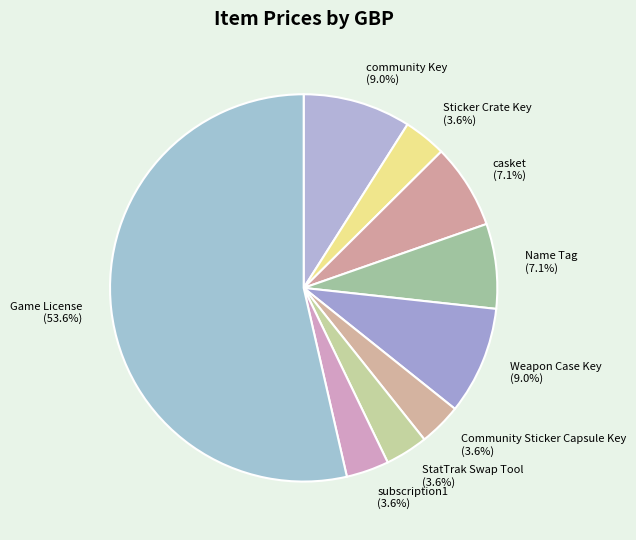

Count the number of slices in the pie.

9